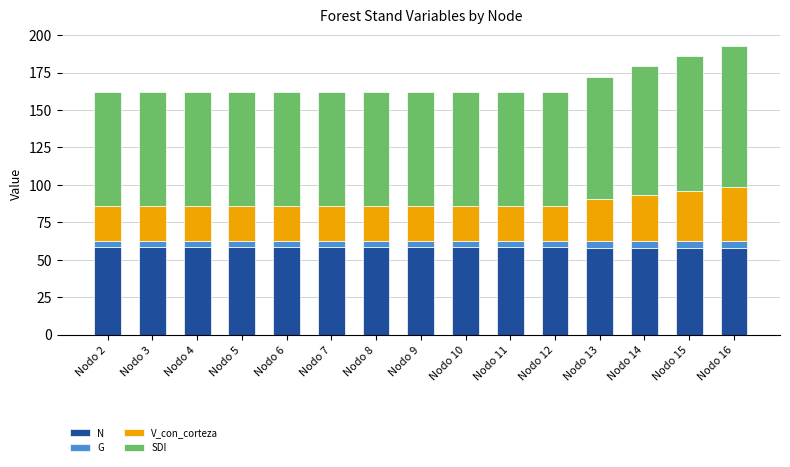

Rank the series at Nodo 9 from lowest to highest value.

G, V_con_corteza, N, SDI